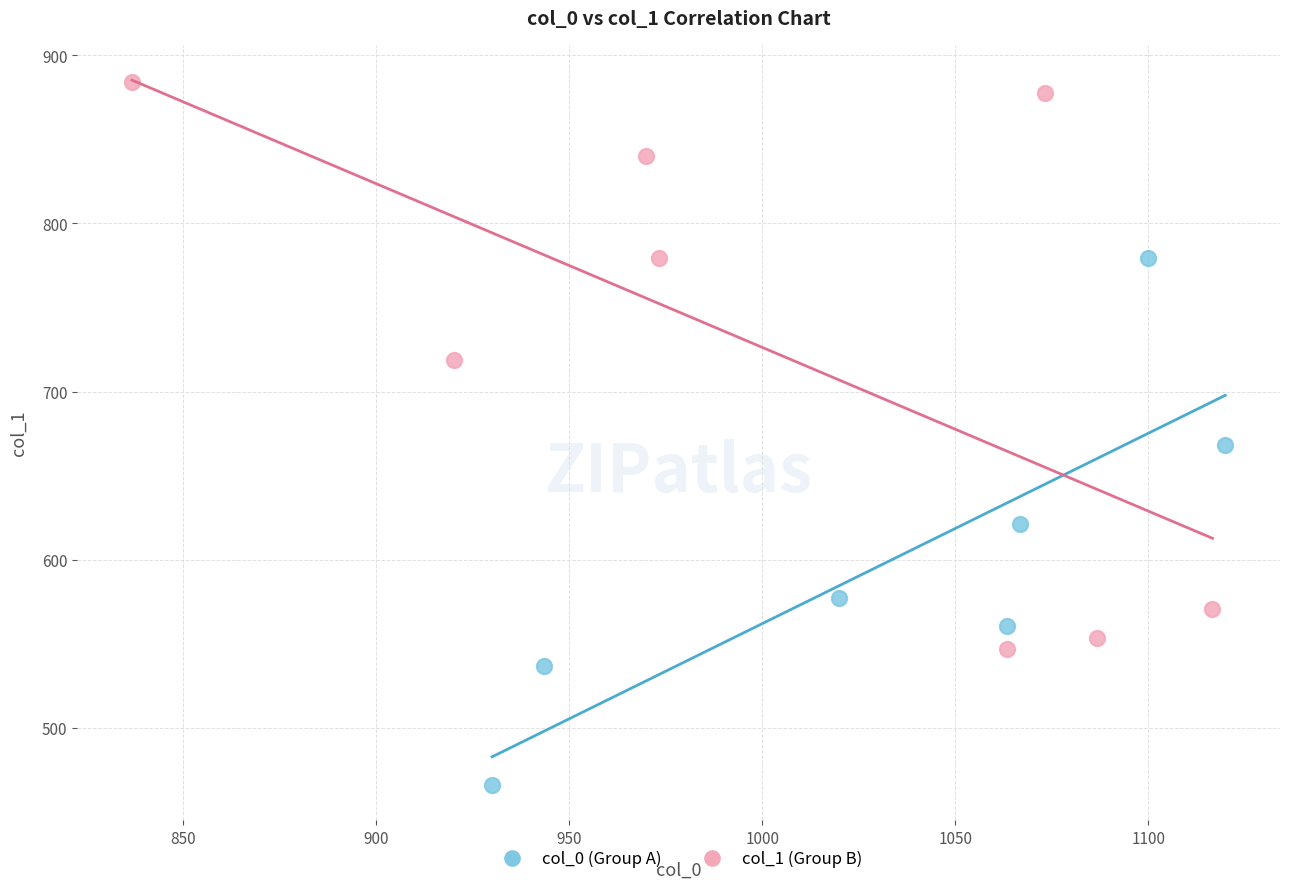

Which series reaches the minimum Y coordinate?

col_0 (Group A)